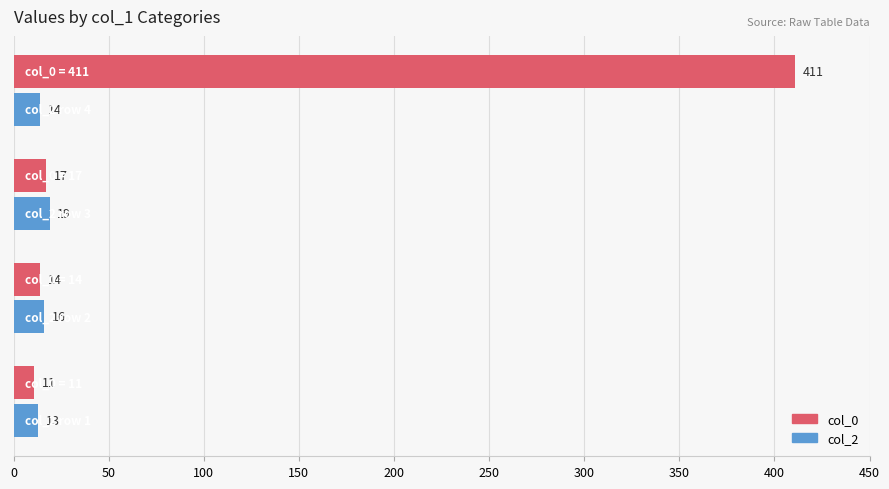

List the series in order of their overall mean, highest first.

col_0, col_2